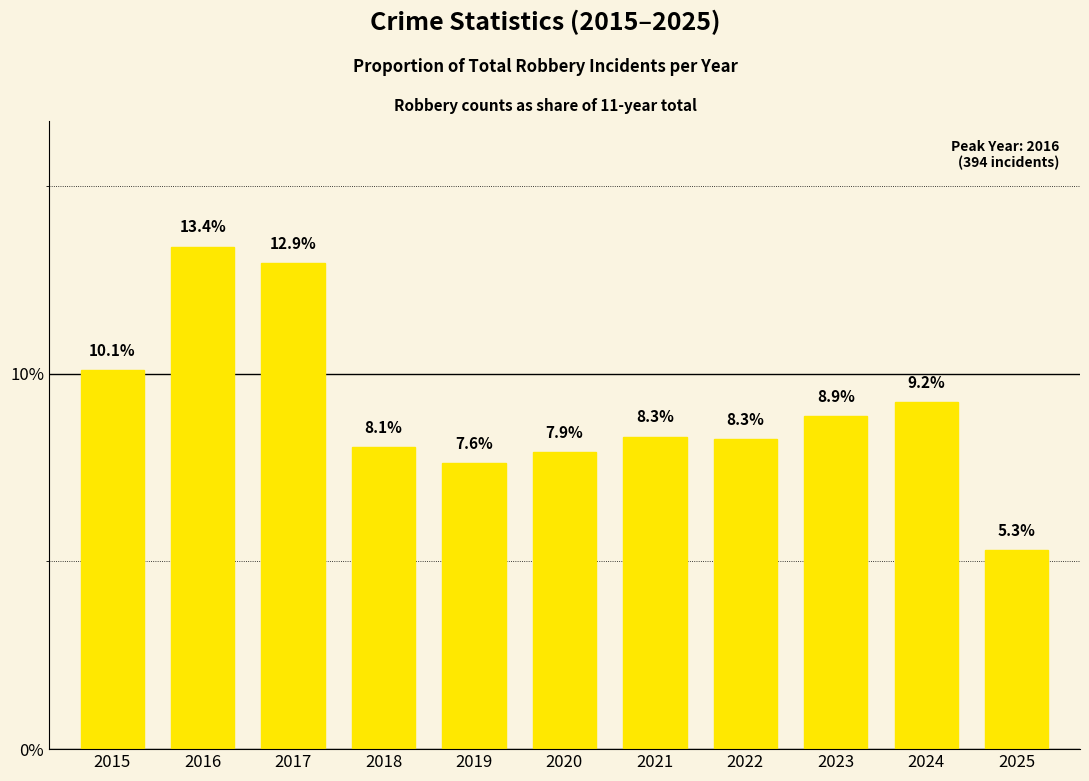

Are the bars horizontal?

No